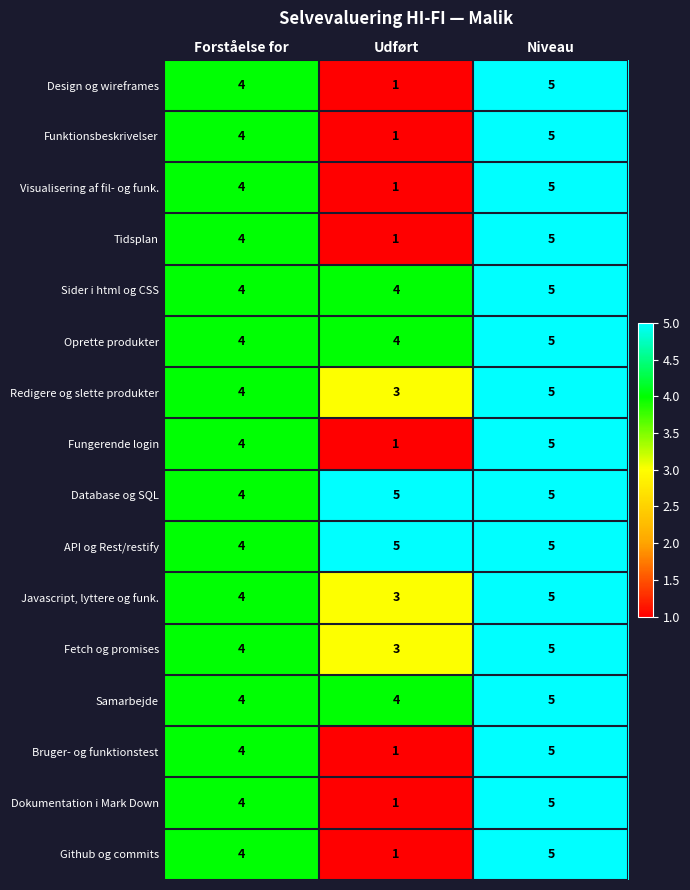

How many data points does each series have?

3